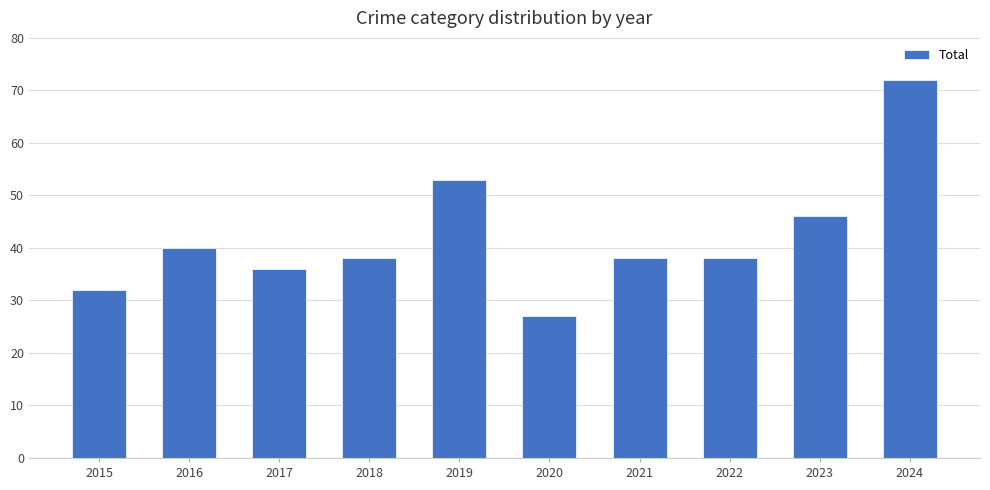

The chart shows a value of 38 at 2022. True or false?

True